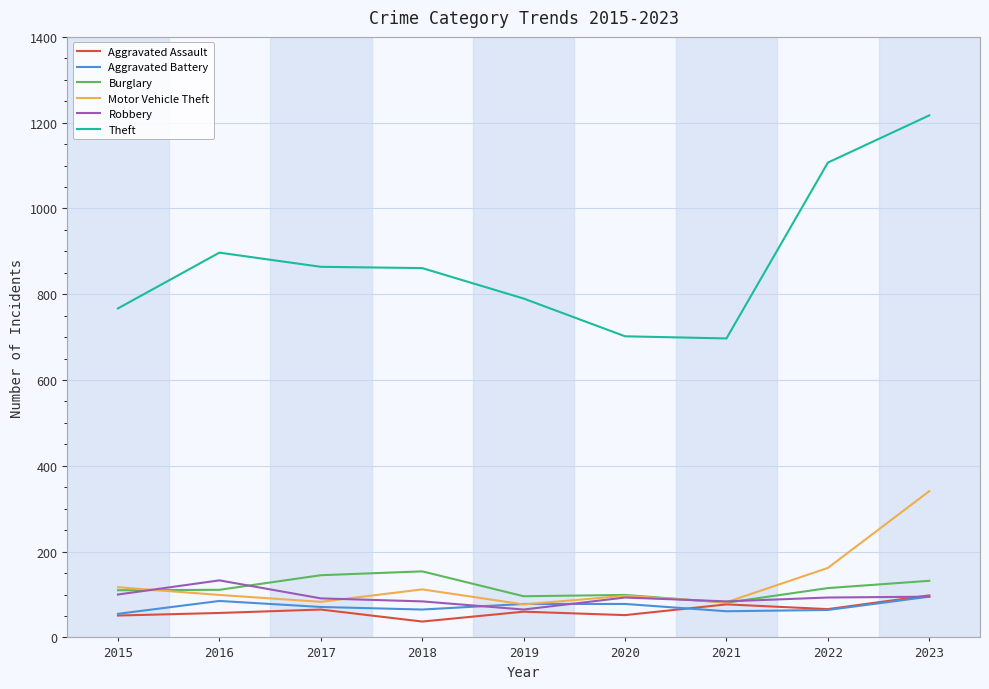

True or false: Aggravated Assault and Theft intersect in this chart.

False